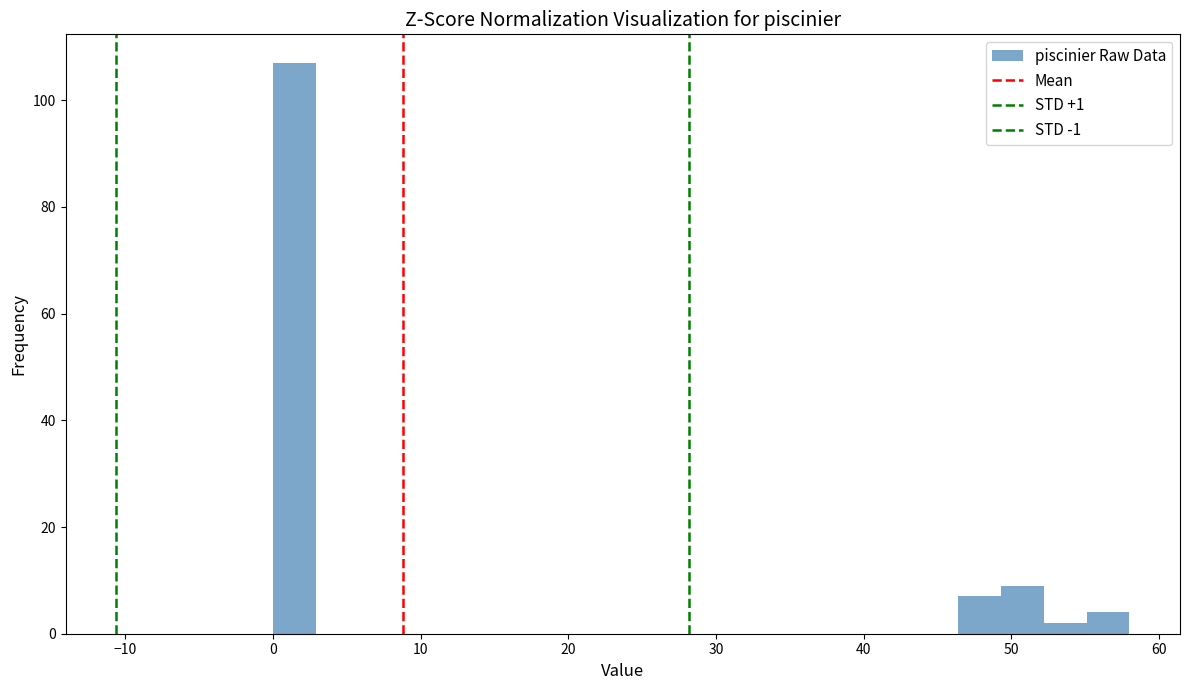

Read against the x-axis, roughly where is the centre of the tallest bar?

1